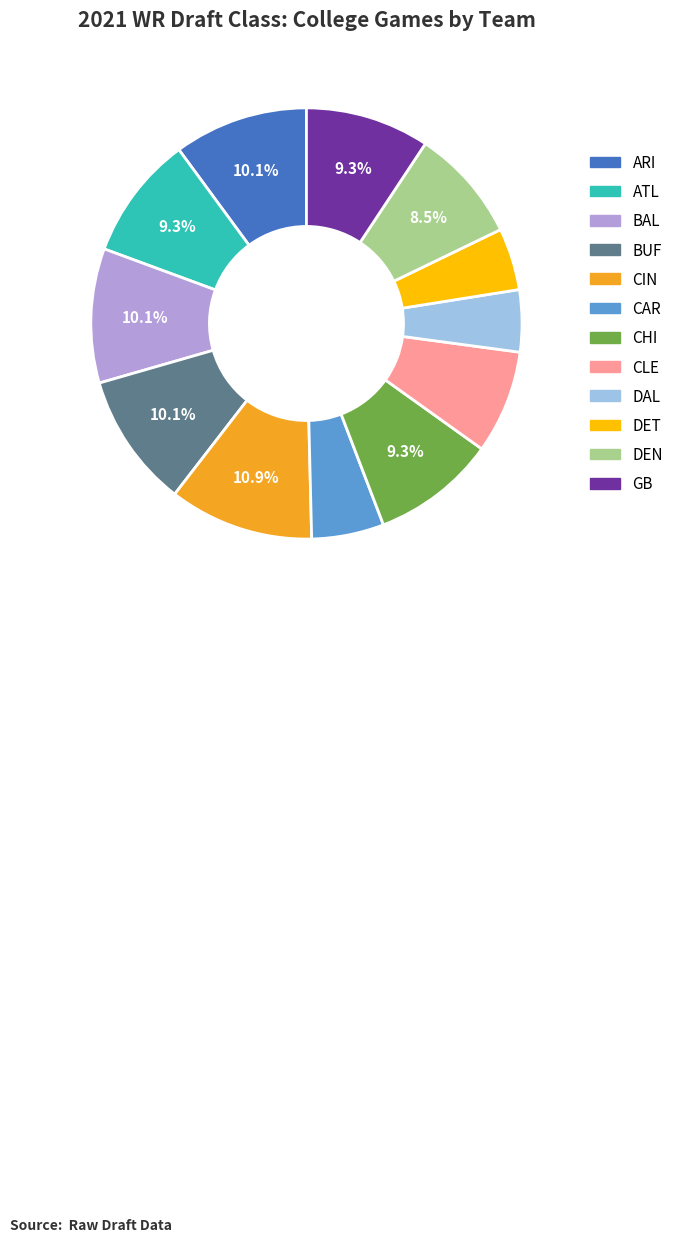

Does ARI account for over 50% of the chart?

No